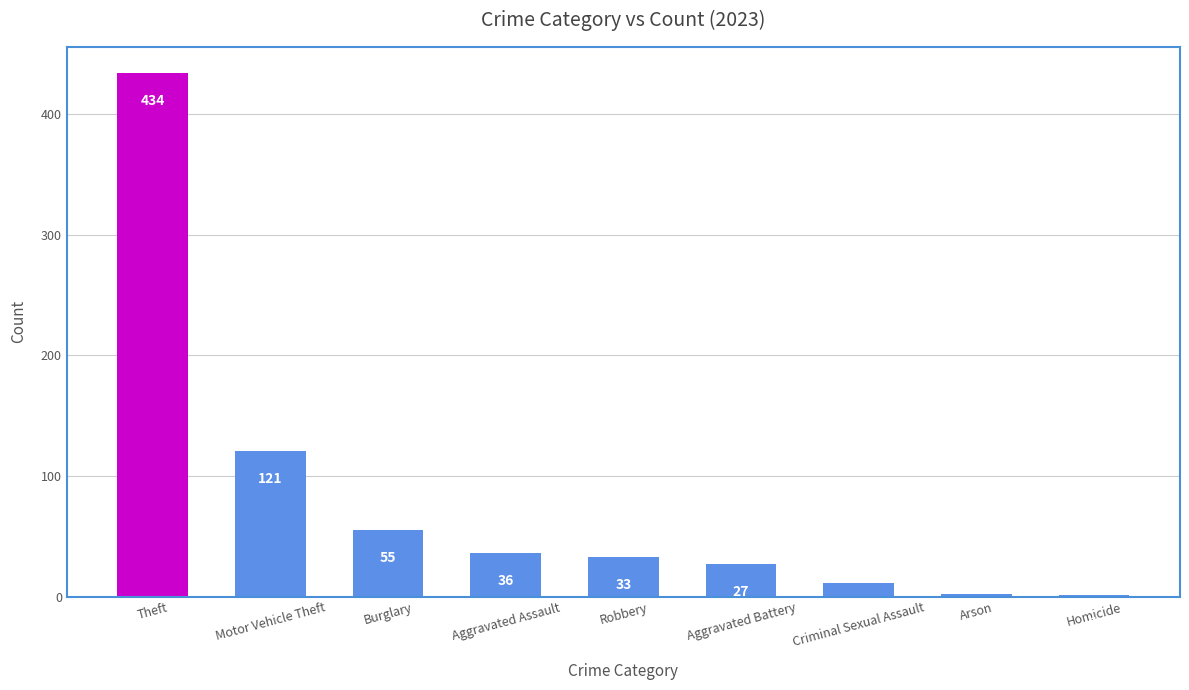

Which category has the highest value across all series?

Theft